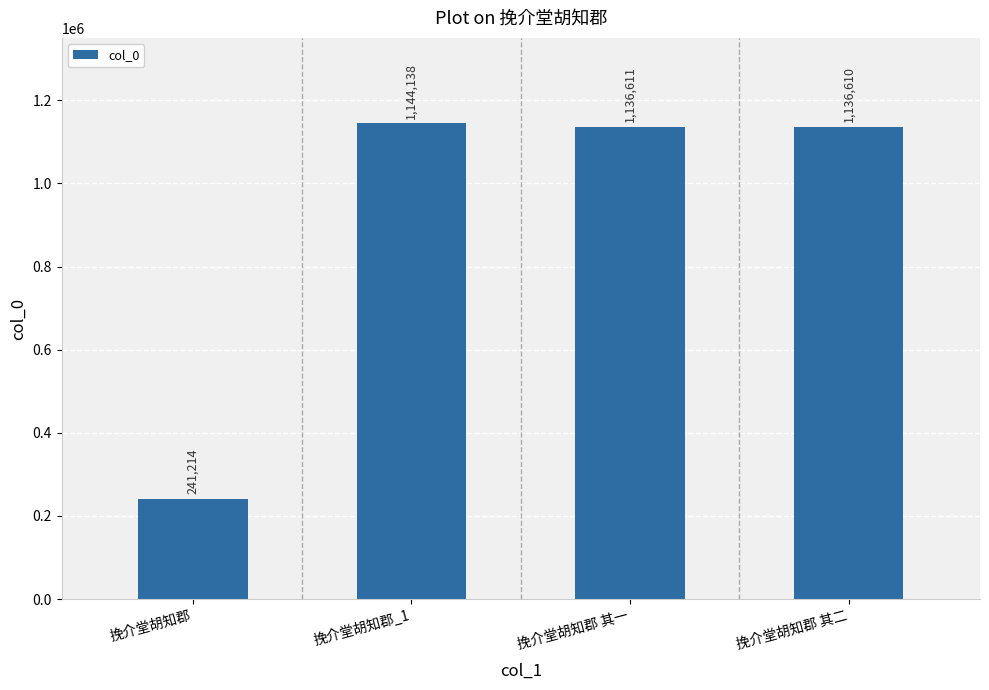

Rank the categories by value from lowest to highest.

挽介堂胡知郡, 挽介堂胡知郡 其二, 挽介堂胡知郡 其一, 挽介堂胡知郡_1